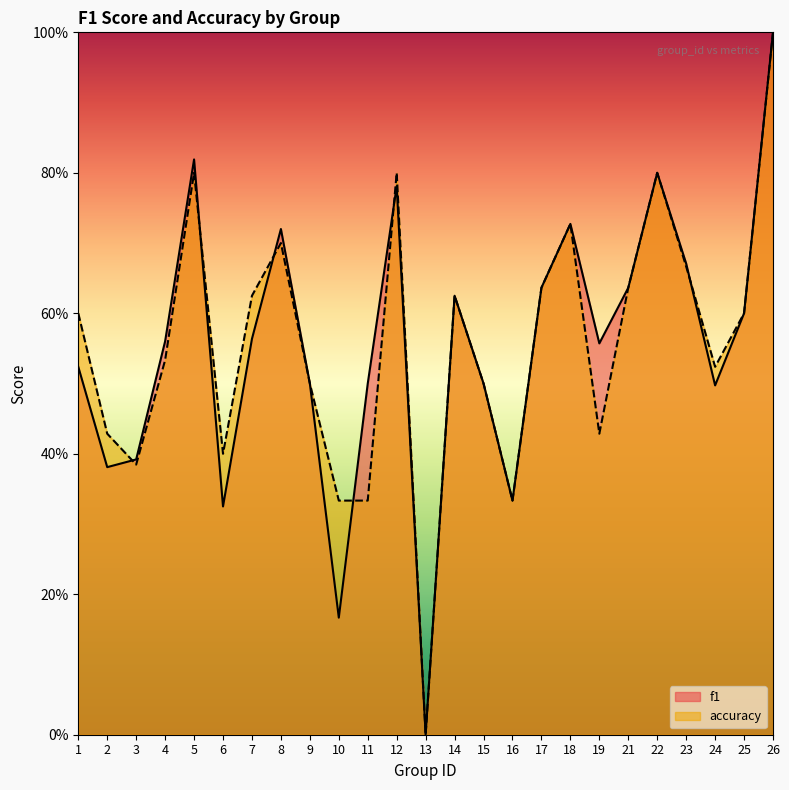

Which series has the largest total across all categories?

accuracy